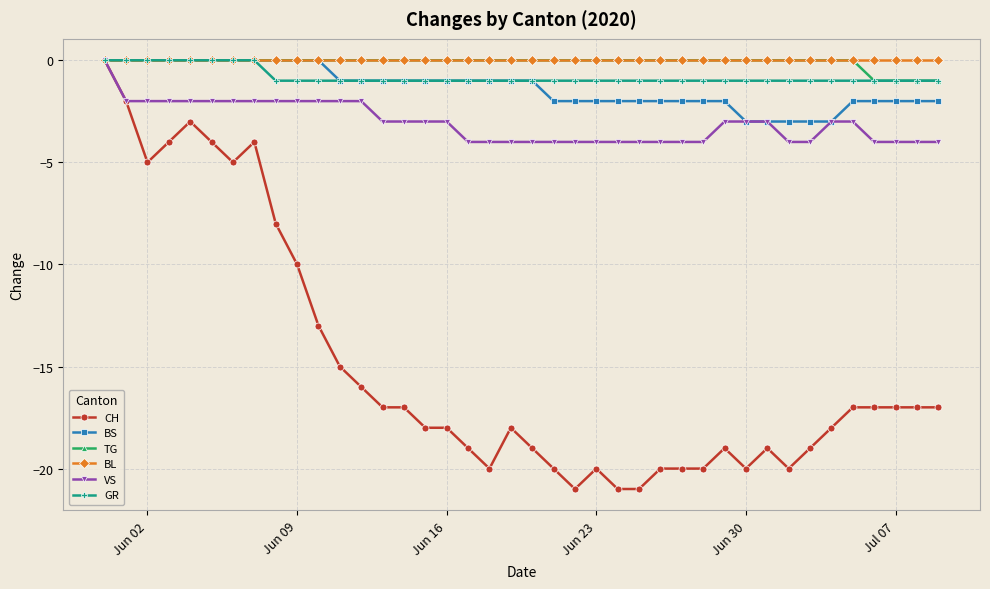

What is the value of the CH point at the 30th from the left?

-19